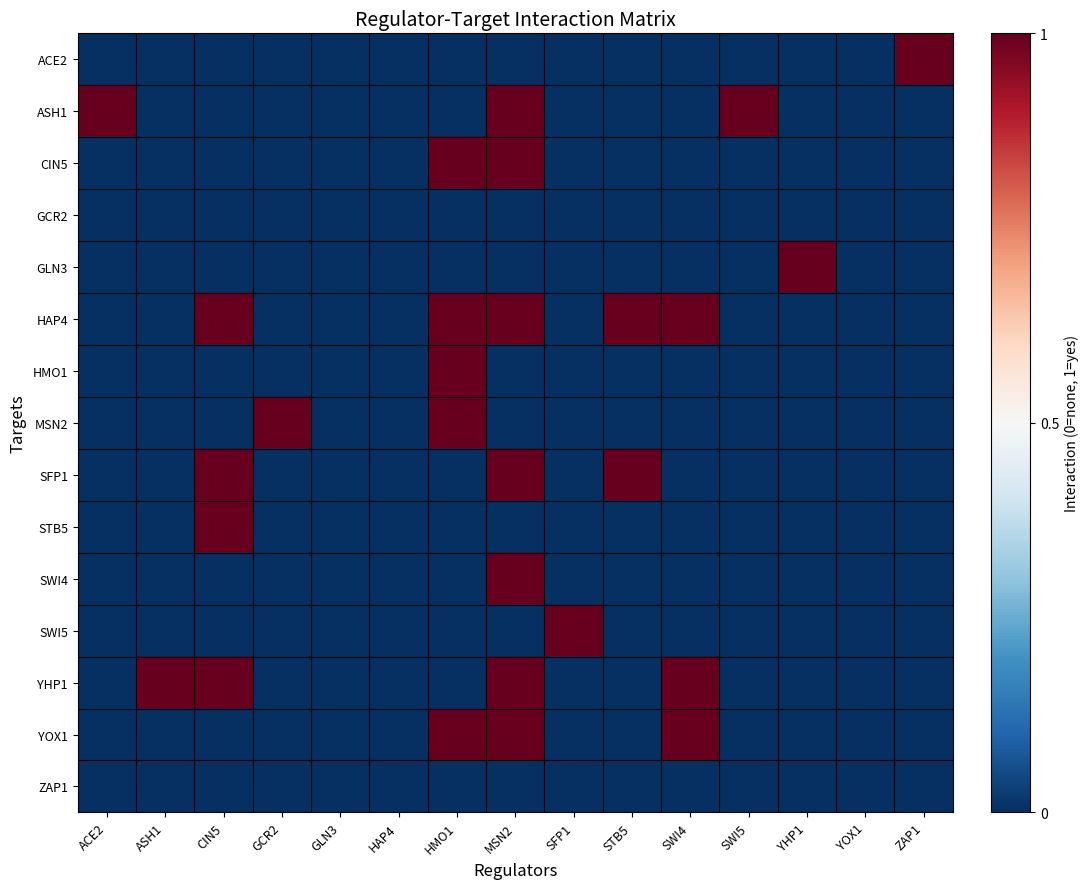

Which series changed the most between SWI5 and YHP1?

ASH1